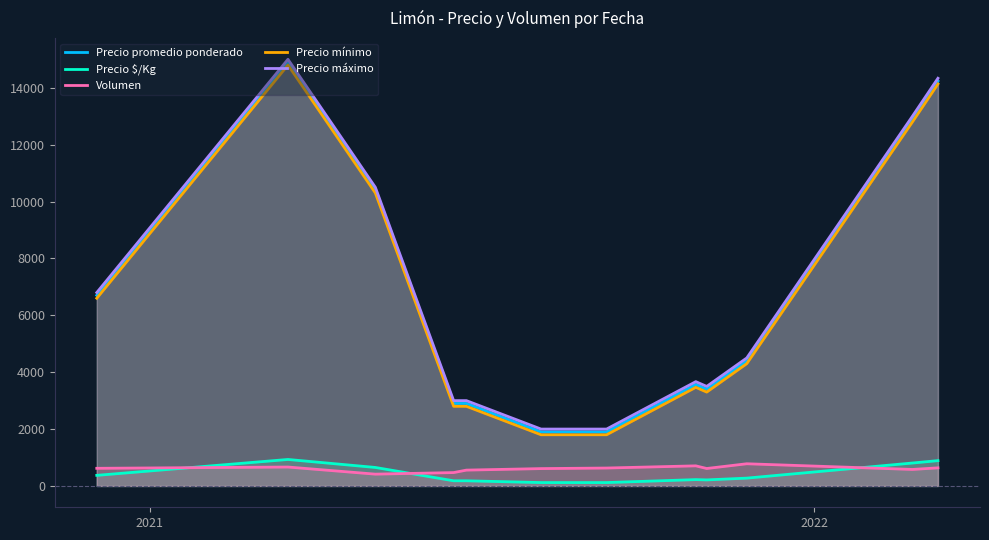

What is the highest value of the Precio promedio ponderado series?

14900.0